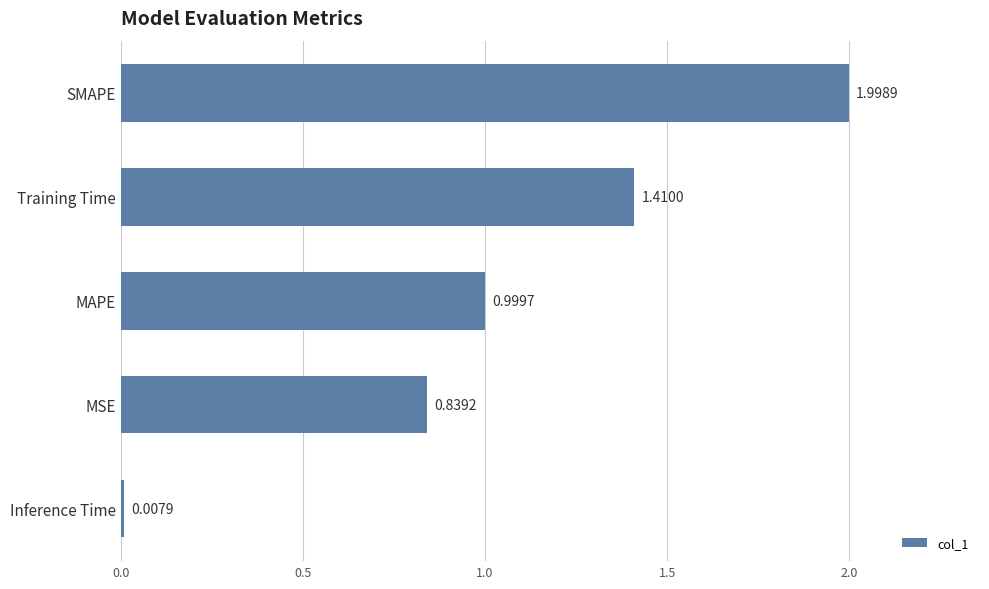

At which category does the chart reach its peak across all series?

SMAPE